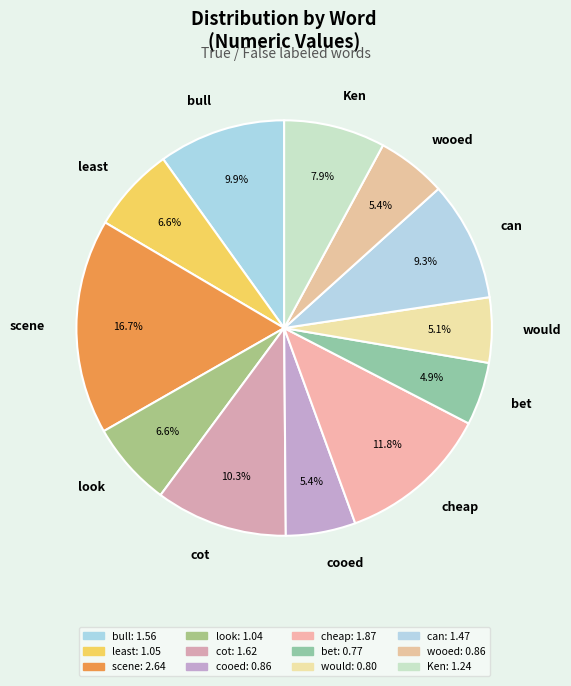

To the nearest percent, what is the difference between the look and would slice percentages?

2%